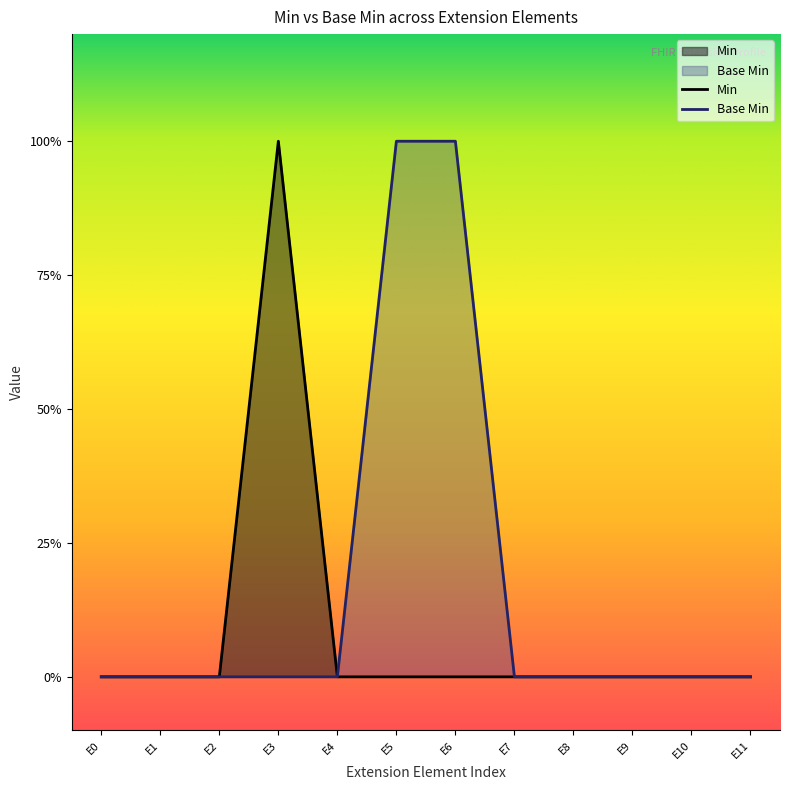

Reading left to right, list all the values displayed in this chart.

Min: E0=0	E1=0	E2=0	E3=1	E4=0	E5=0	E6=0	E7=0	E8=0	E9=0	E10=0	E11=0
Base Min: E0=0	E1=0	E2=0	E3=0	E4=0	E5=1	E6=1	E7=0	E8=0	E9=0	E10=0	E11=0